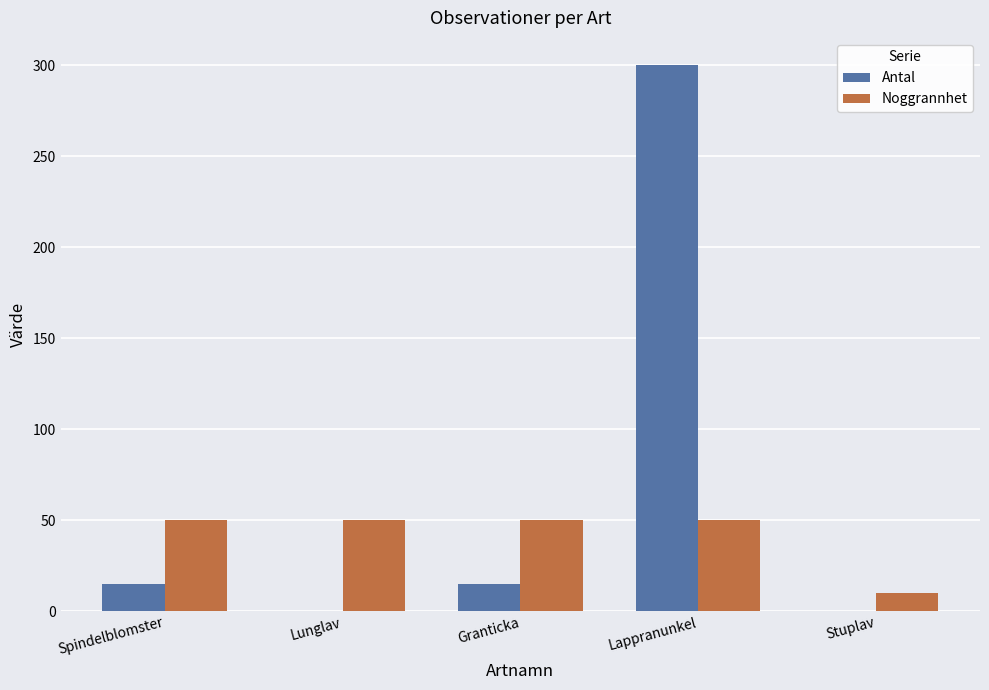

What is the greatest value displayed?

300